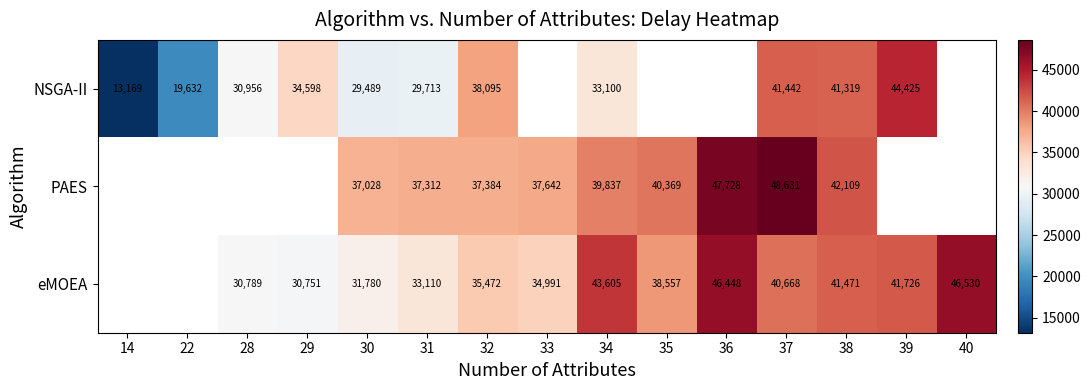

How many categories are shown in the chart?

15